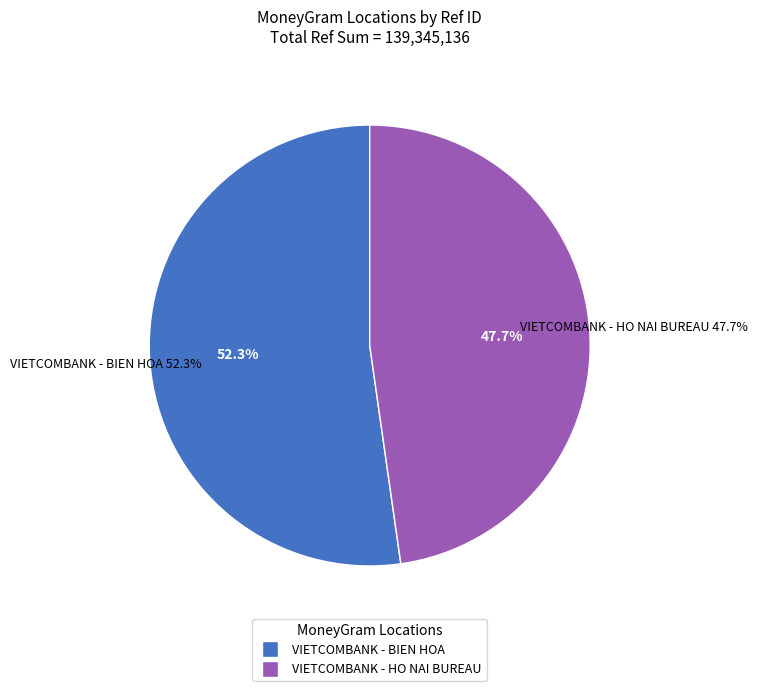

Combined, what portion of the pie is VIETCOMBANK - BIEN HOA and VIETCOMBANK - HO NAI BUREAU?

100.0%